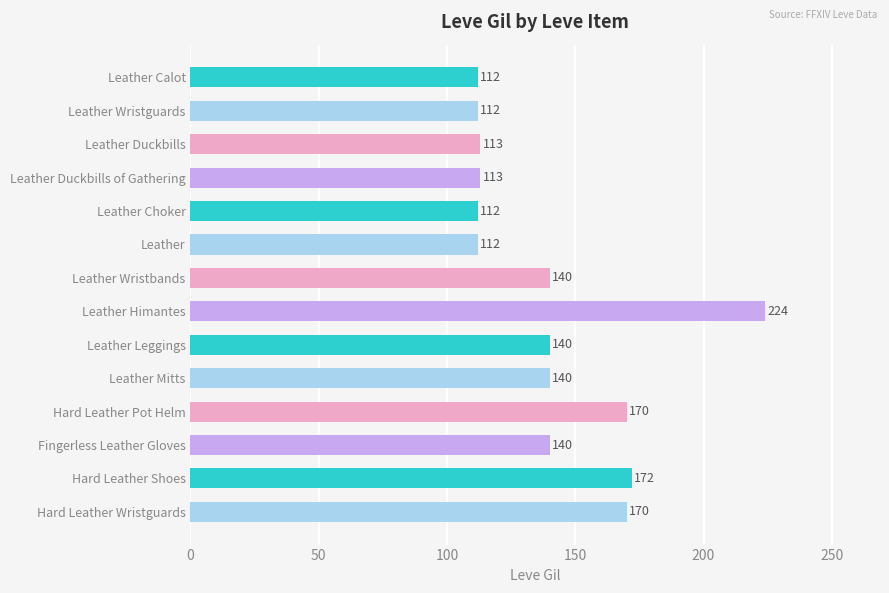

How many bars are there in total?

14